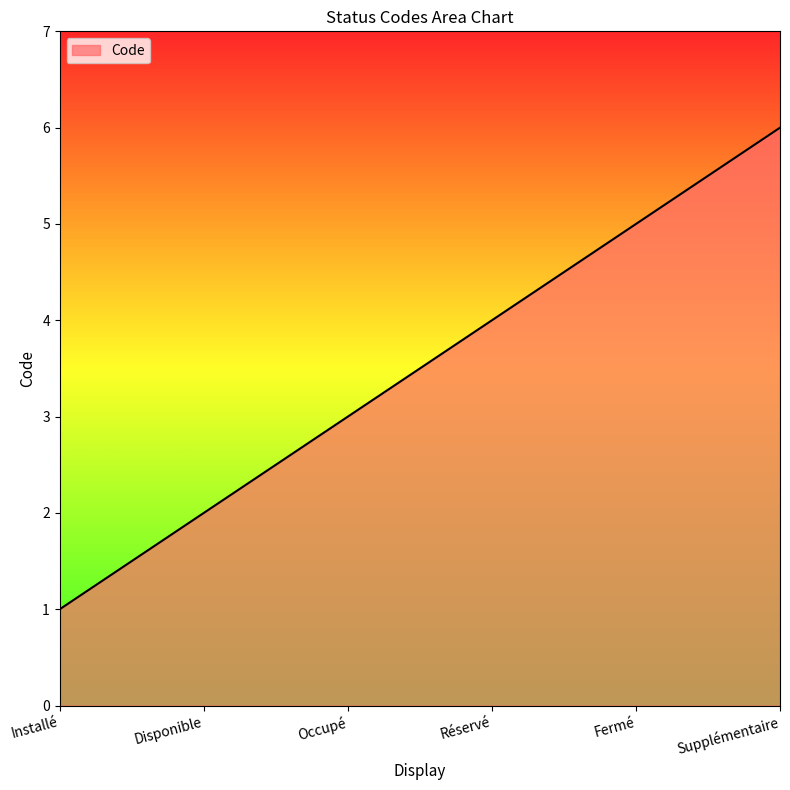

What position from the left is Disponible?

2